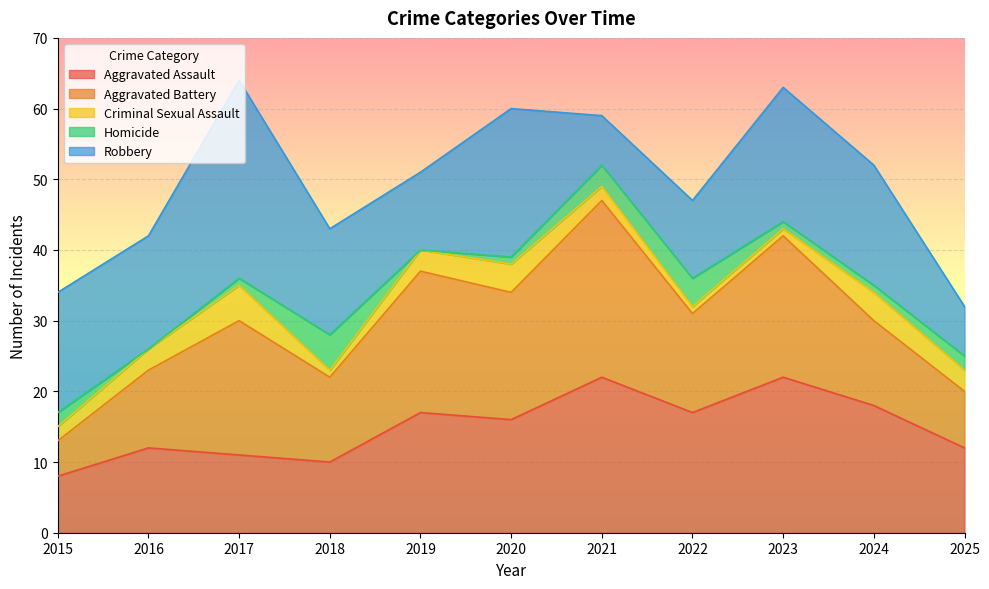

What is the difference between the maximum and second lowest values in the Aggravated Assault series?

12